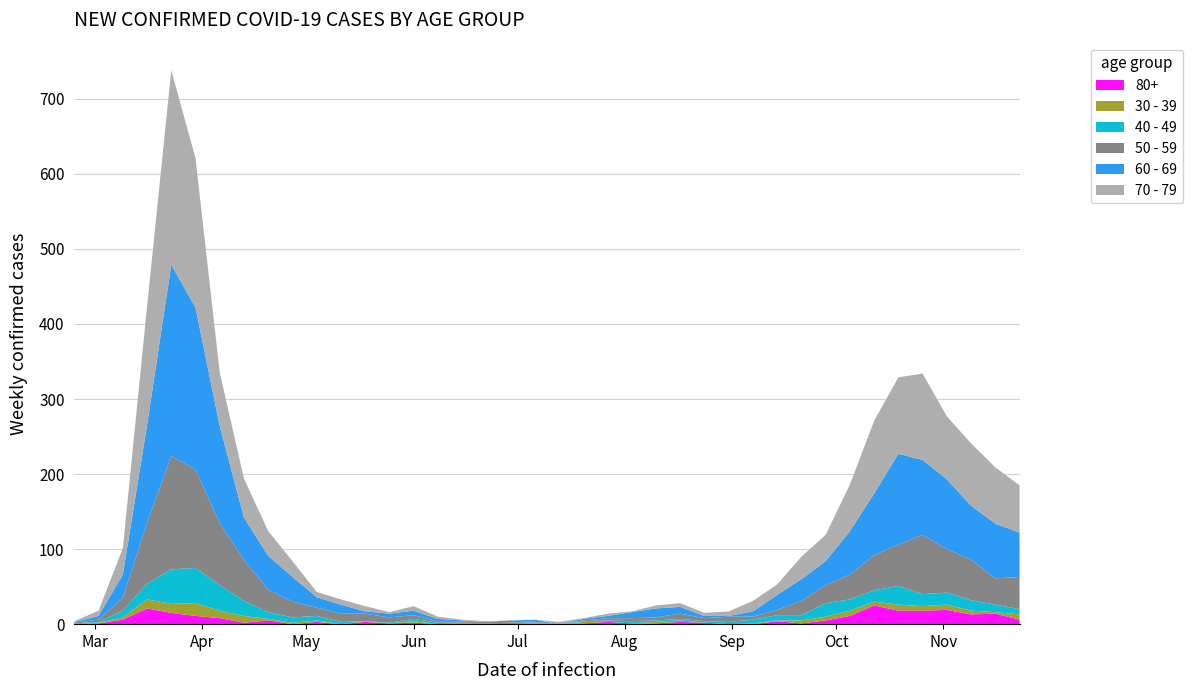

Reading left to right, extract all data points from this chart.

60 - 69: 1	5	31	130	255	216	129	56	45	33	14	12	3	5	6	3	1	0	0	3	0	2	3	8	12	9	3	1	7	20	29	32	58	82	121	100	93	72	73	59
70 - 79: 1	7	35	158	259	199	71	52	33	21	7	7	7	2	6	3	1	1	0	0	3	1	3	1	4	5	4	6	14	14	30	35	62	97	102	115	84	83	75	63
50 - 59: 1	3	17	81	151	131	83	55	30	21	11	11	10	7	5	2	2	2	3	1	0	1	3	4	4	7	4	7	4	7	19	24	33	47	55	79	58	54	35	43
40 - 49: 1	1	9	21	46	47	34	20	9	7	6	3	0	1	3	2	1	1	2	1	0	1	2	3	2	2	2	3	5	7	7	18	15	15	25	16	16	14	10	7
30 - 39: 0	1	3	12	12	17	10	9	2	2	2	0	1	0	2	0	0	0	0	1	0	2	0	0	2	2	0	0	1	1	4	5	7	5	8	6	7	5	2	7
80+: 0	1	6	21	15	11	8	2	5	0	3	0	3	1	2	0	1	0	0	0	0	1	3	1	1	3	2	0	0	4	1	5	11	25	18	18	19	13	14	6